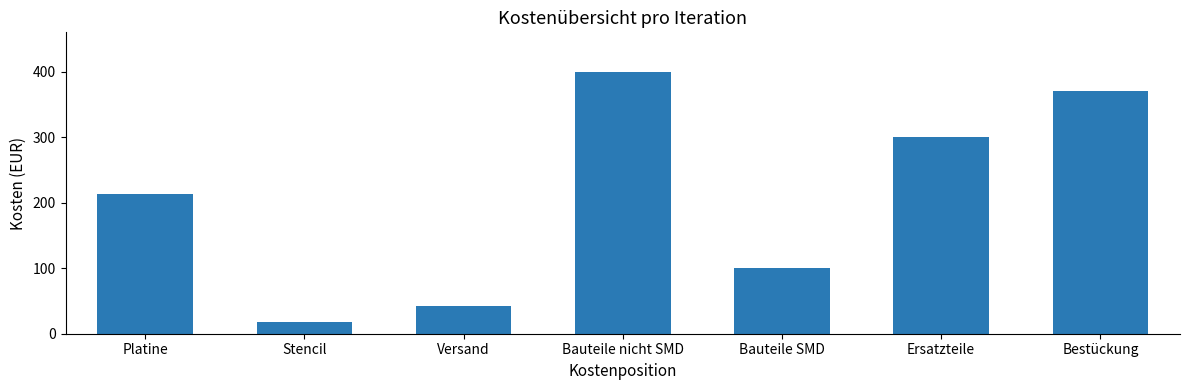

What is the change in value from Versand to Bauteile nicht SMD?

+357